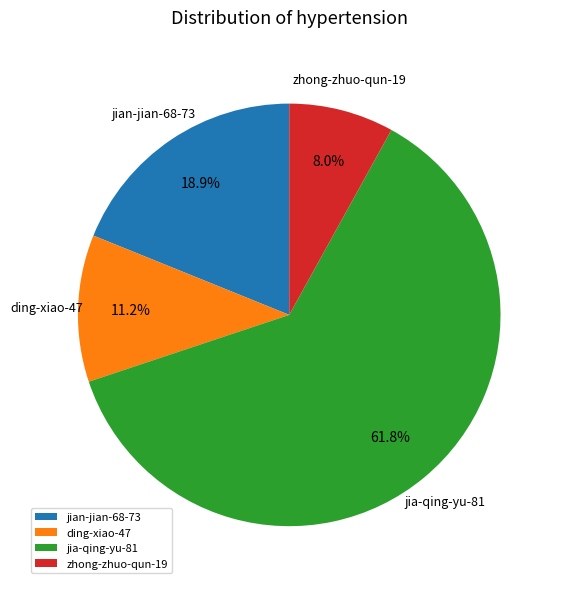

What is the largest slice in the pie chart?

jia-qing-yu-81